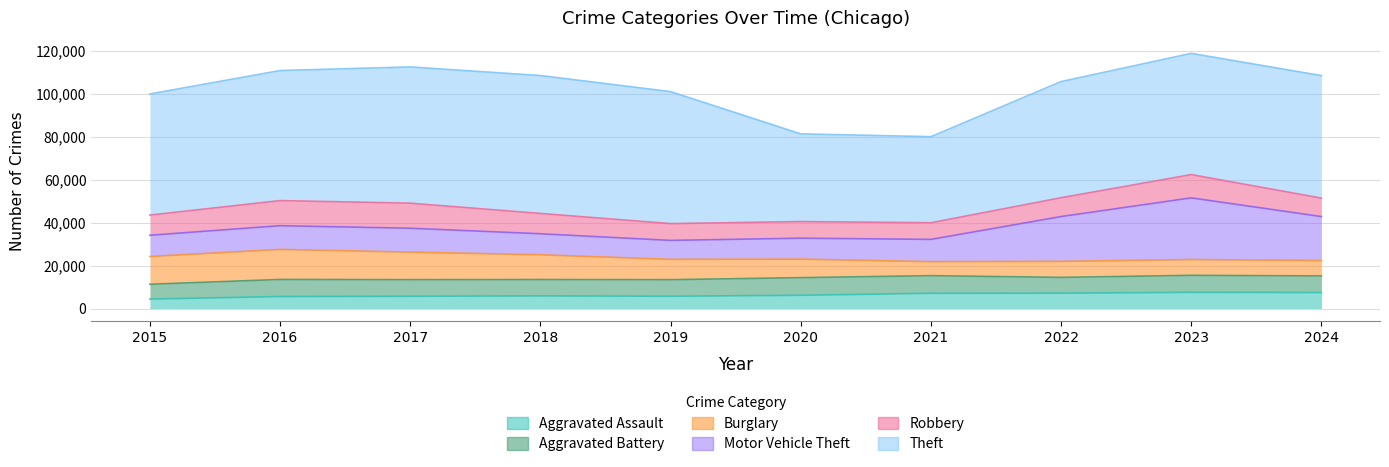

What is the total value across all series at 2023?

118902